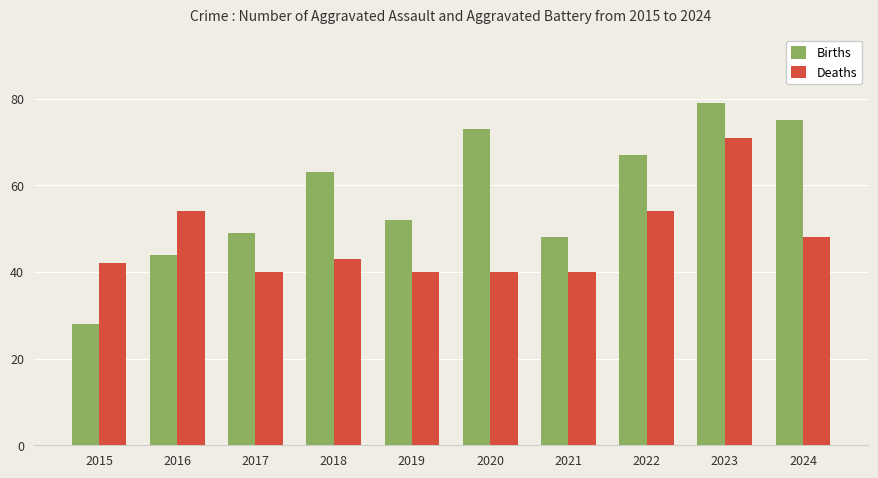

List the series in order of their overall mean, highest first.

Births, Deaths